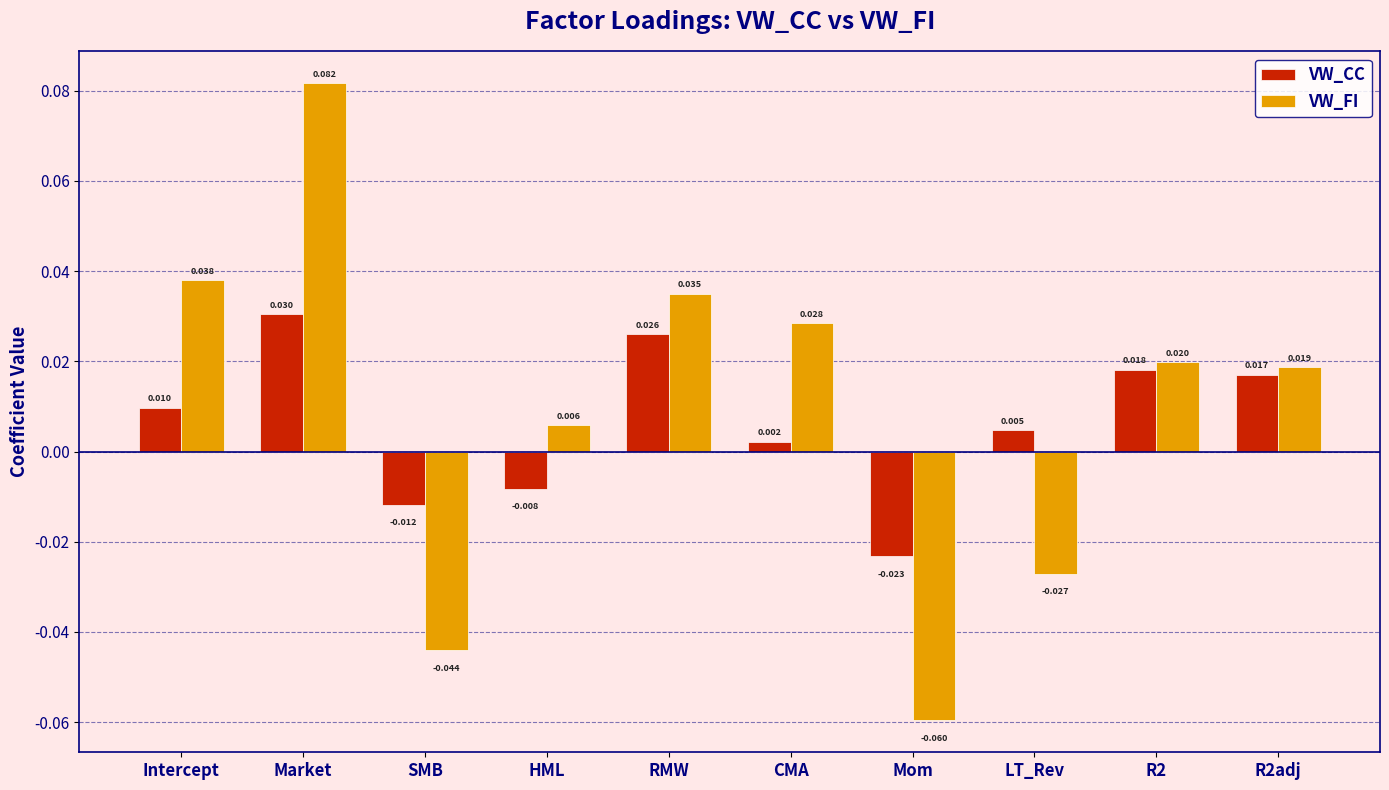

Where is VW_FI nearest to the value 0?

HML